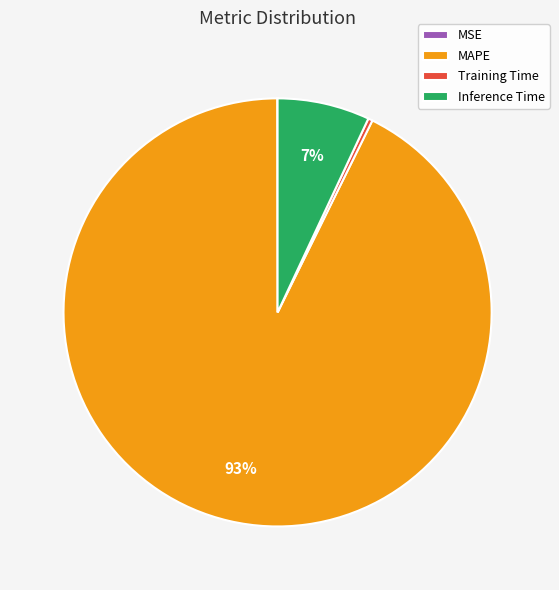

True or false: MAPE accounts for 99% of the total.

False